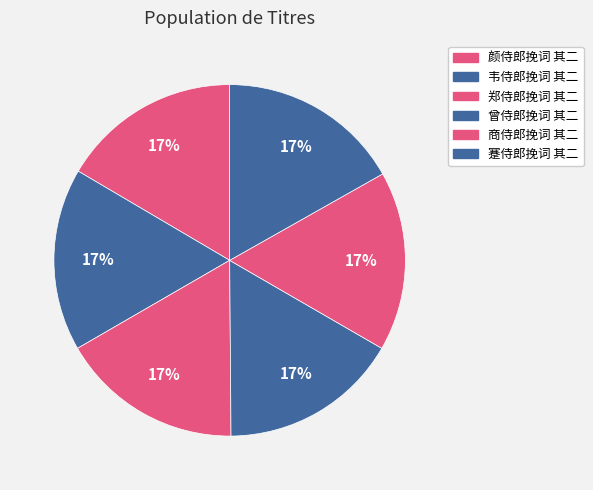

What is the ratio of the value at 郑侍郎挽词 其二 to the value at 颜侍郎挽词 其二?

1.0